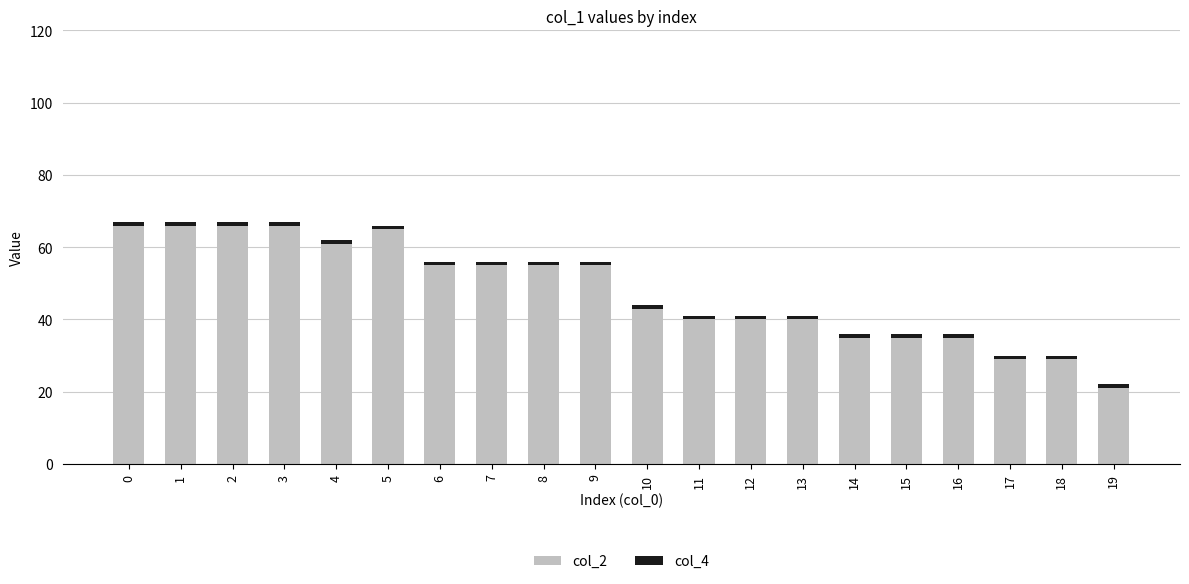

The value of col_2 at 7 is 30. True or false?

False